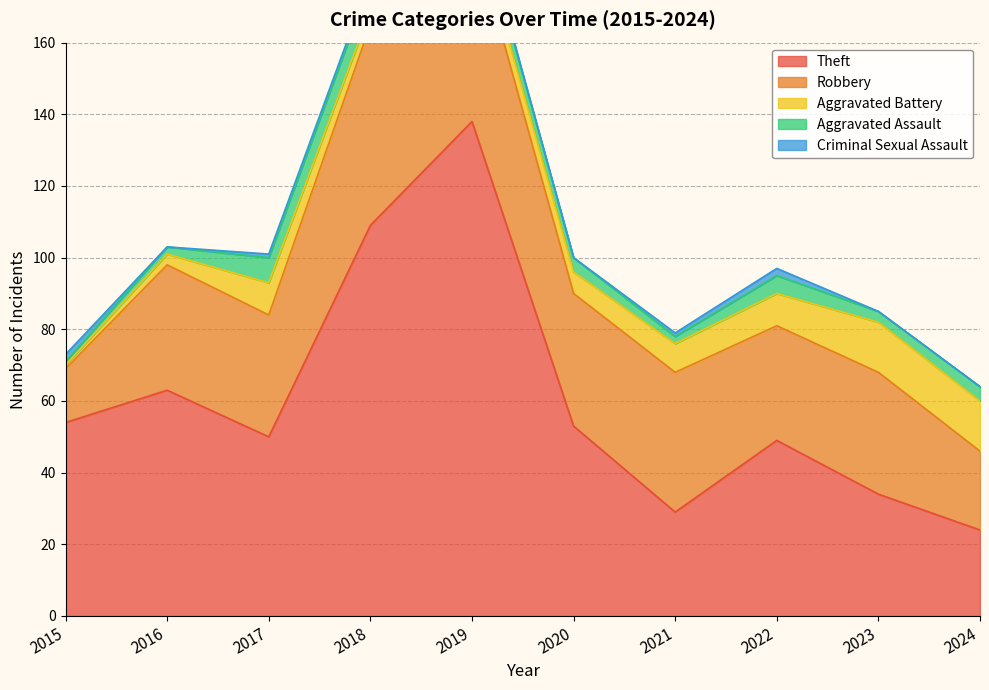

What is the value of the Aggravated Assault point at the 7th from the left?

2